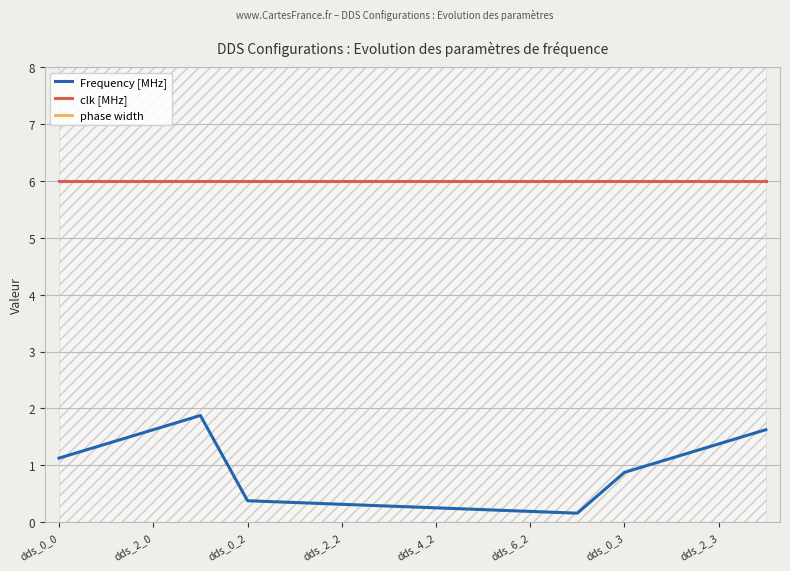

Is it true that Frequency [MHz] equals 0.3 at dds_2_2?

True